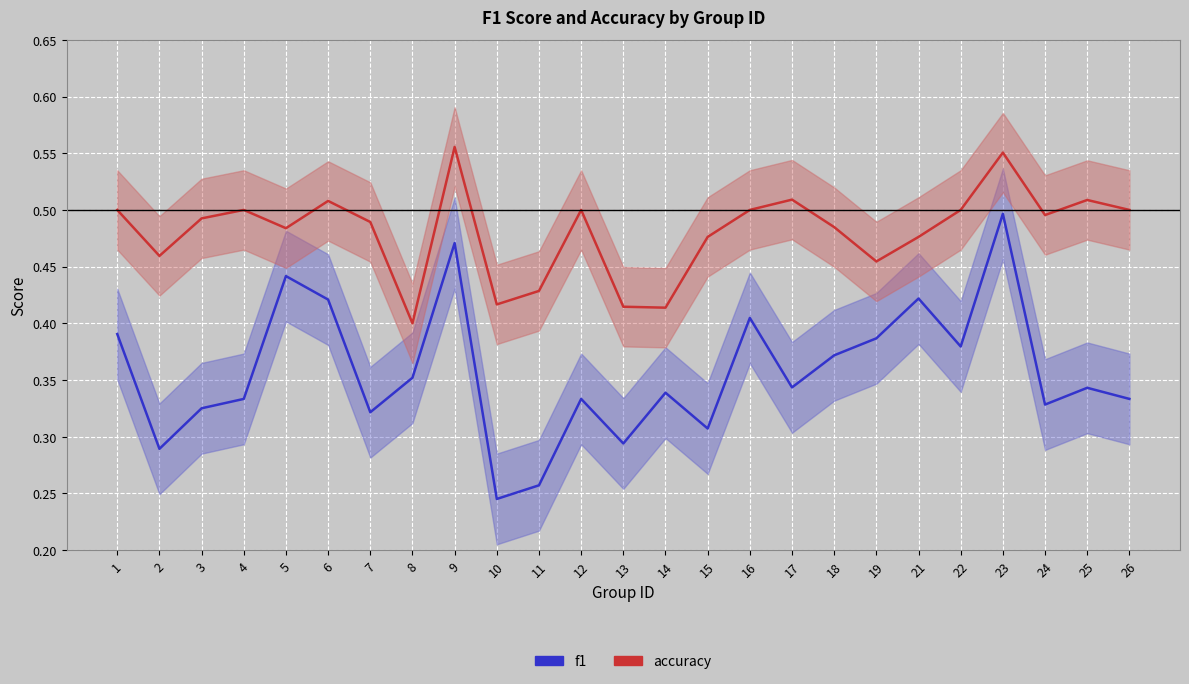

True or false: accuracy and f1 intersect in this chart.

False